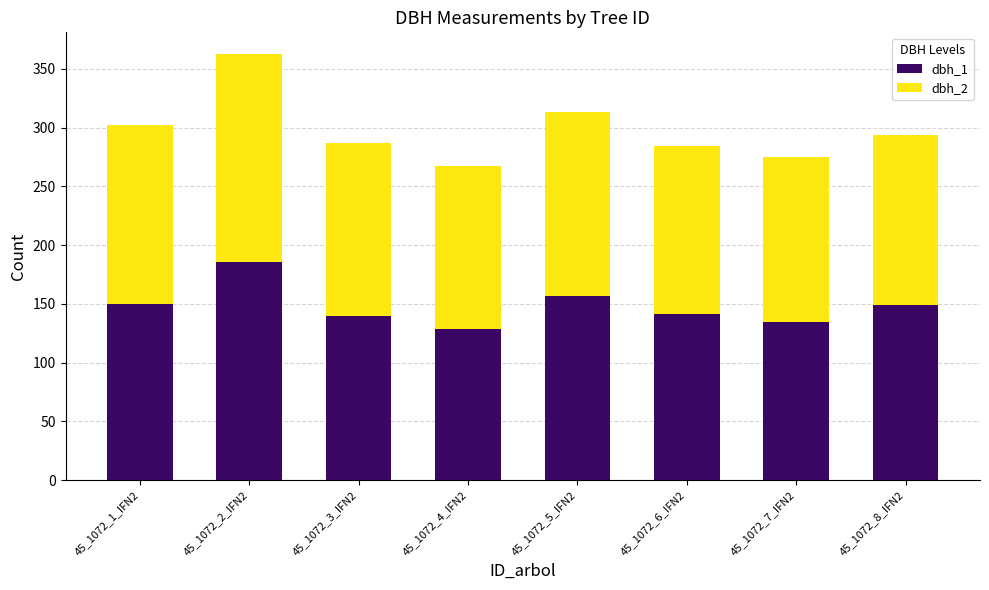

How many bars are there in total?

8